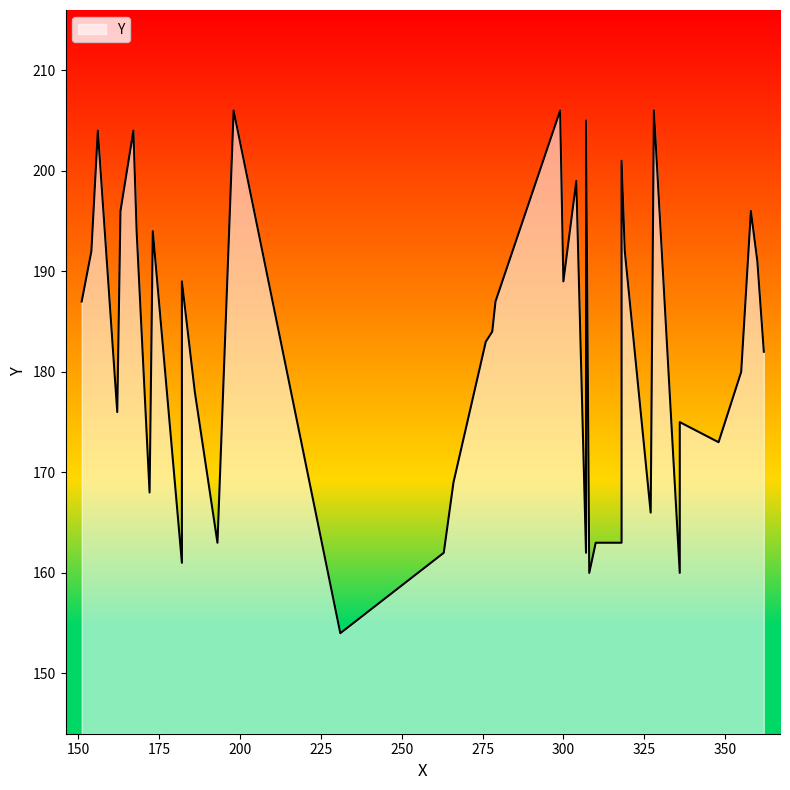

True or false: the data shows 187 at 279.

True